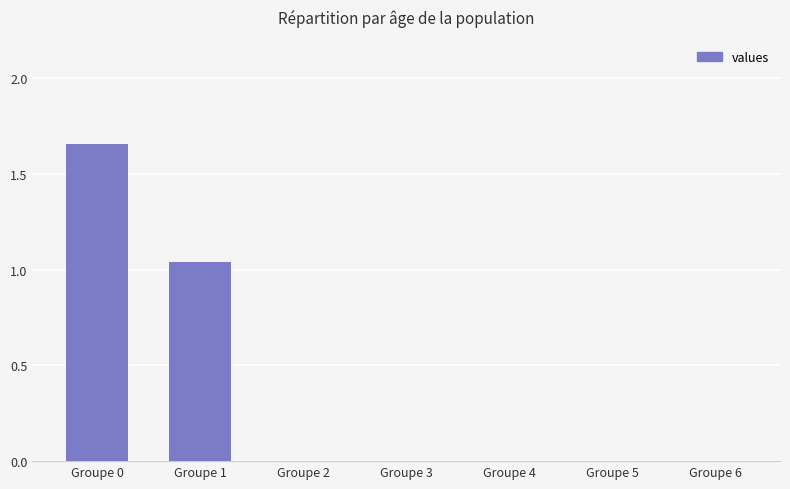

What is the average value?

0.4